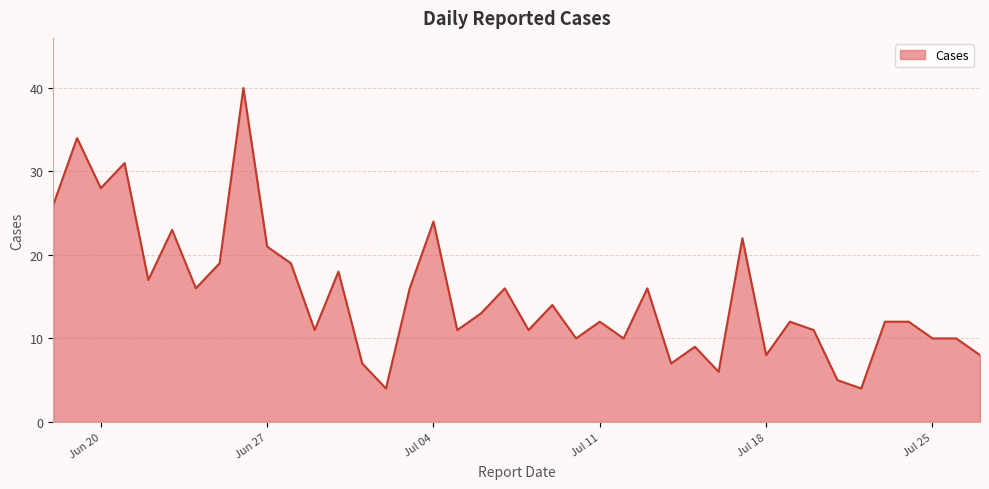

What is the smallest value displayed?

4